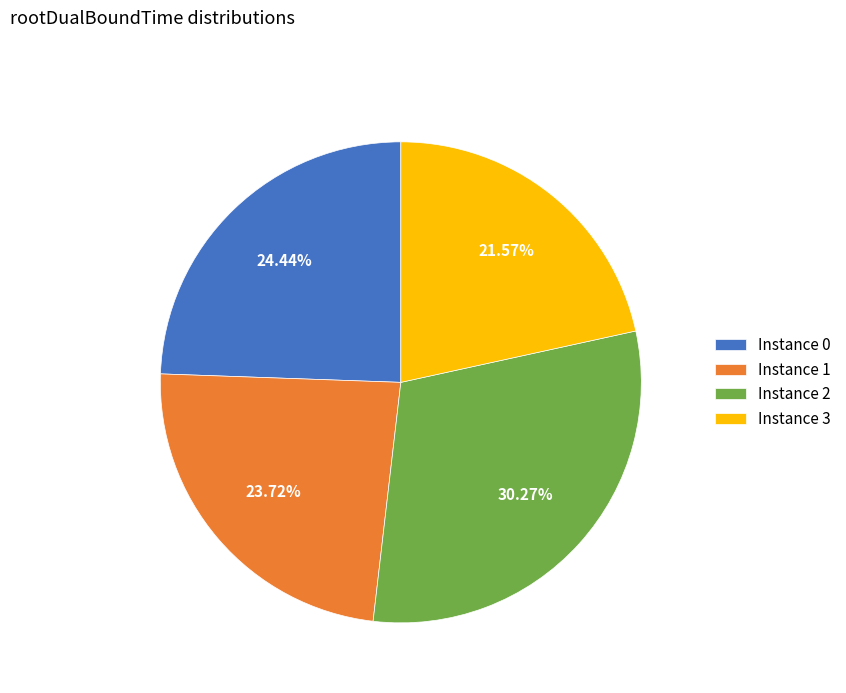

To the nearest percent, what is the difference between the largest and smallest slice percentages?

9%